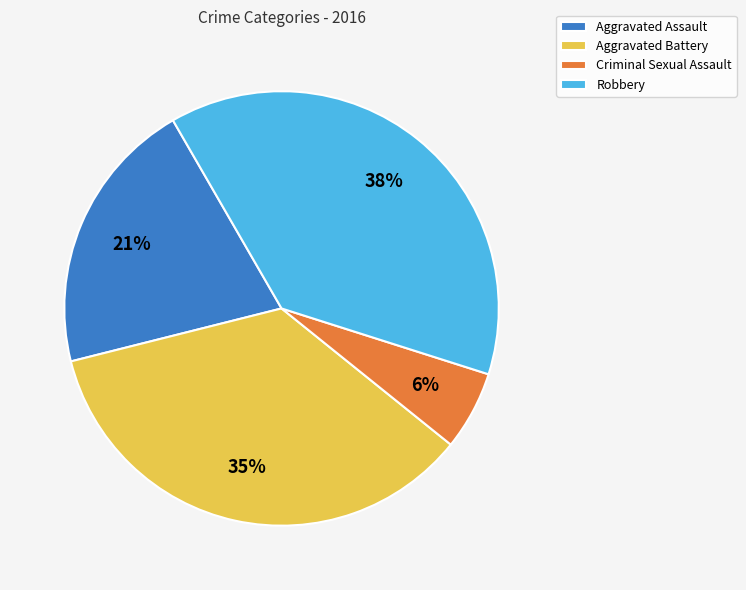

How many segments does this pie chart have?

4